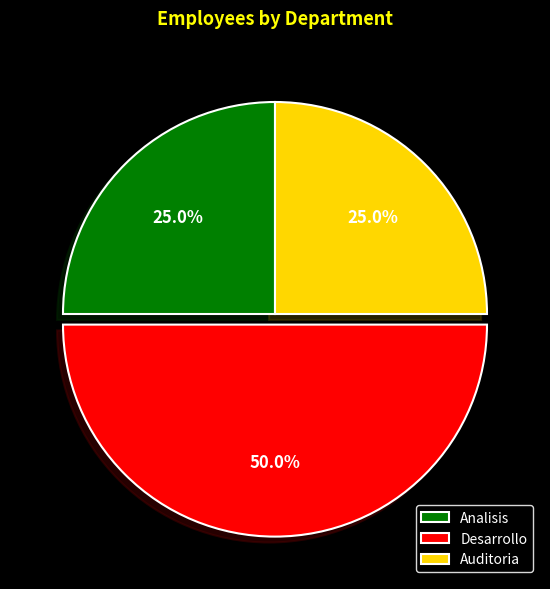

Is Auditoria the majority of the pie?

No